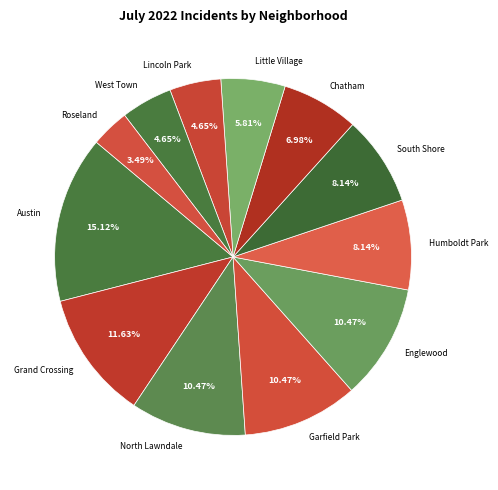

Does any single category account for the majority?

No